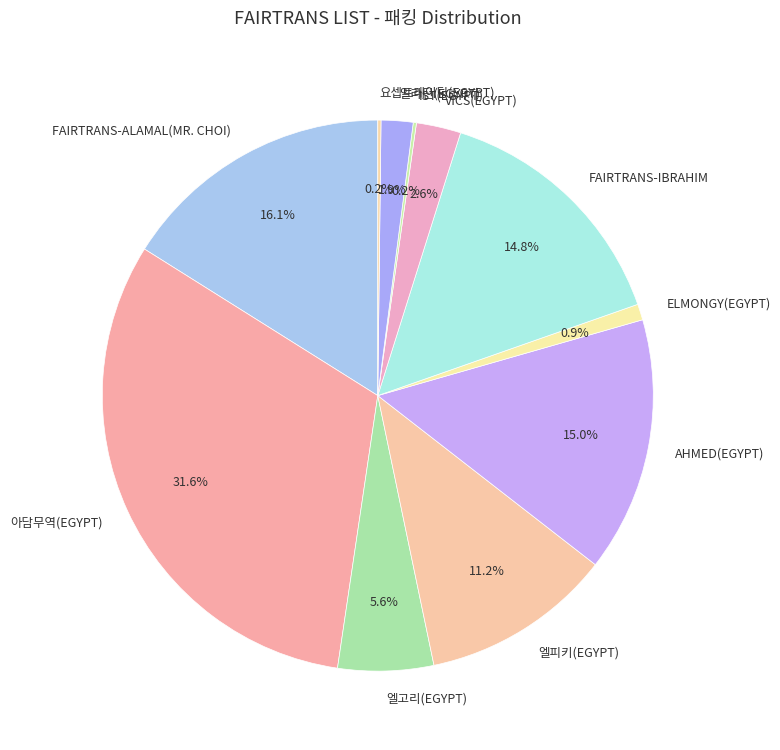

Is there a majority slice in this chart?

No